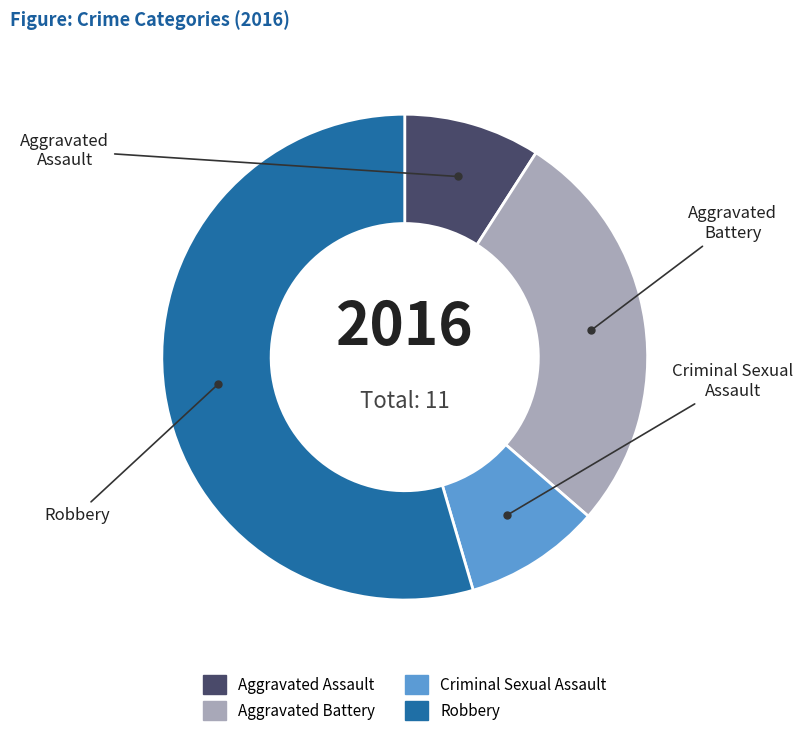

Rank the categories by value from highest to lowest.

Robbery, Aggravated Battery, Aggravated Assault, Criminal Sexual Assault